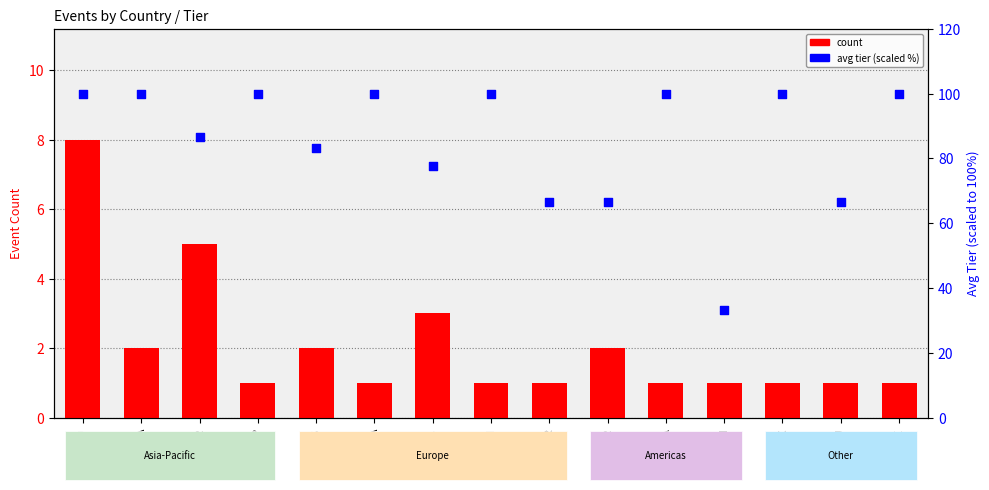

Which series contains the highest Y value?

avg tier (scaled %)